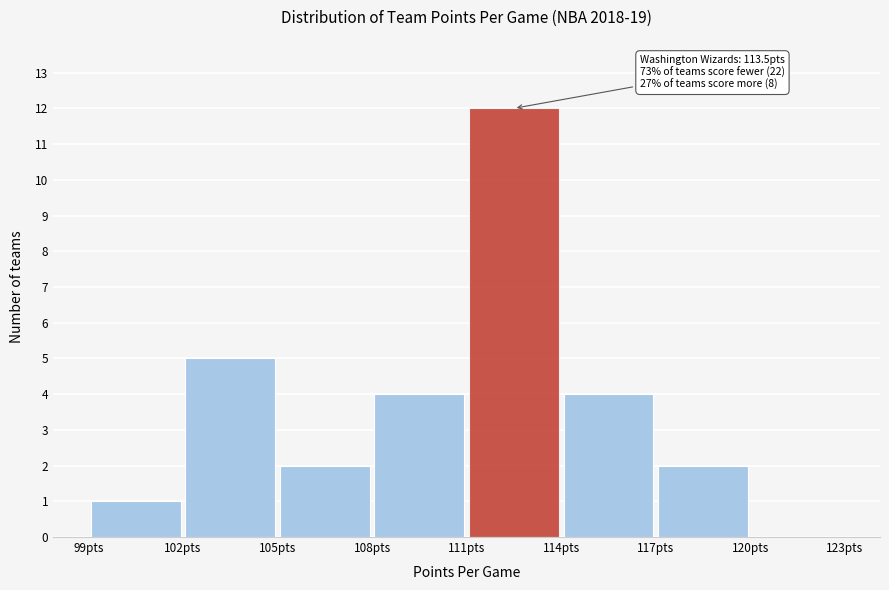

Over which range of the x-axis is the bar tallest?

111 to 114